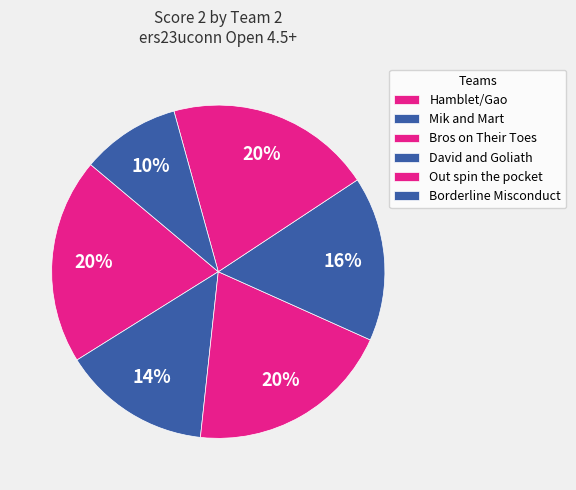

Count the number of slices in the pie.

6